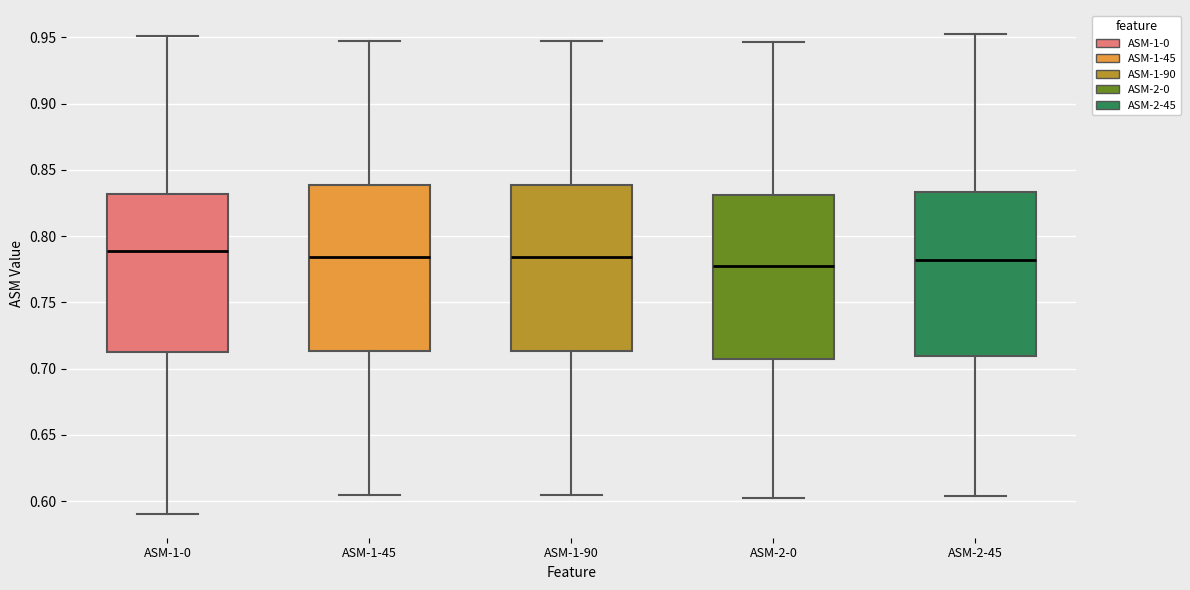

Reading left to right, transcribe this box plot: for each box, give where its median line is, the range the box spans, and where its two whiskers end, as read against the y-axis. The values are not printed on the chart, so give them approximately, as read against the axis.

ASM-1-0: median 0.790, box 0.710 to 0.830, whiskers 0.590 to 0.950
ASM-1-45: median 0.785, box 0.715 to 0.840, whiskers 0.605 to 0.950
ASM-1-90: median 0.785, box 0.715 to 0.840, whiskers 0.605 to 0.950
ASM-2-0: median 0.780, box 0.705 to 0.830, whiskers 0.600 to 0.945
ASM-2-45: median 0.780, box 0.710 to 0.835, whiskers 0.605 to 0.955